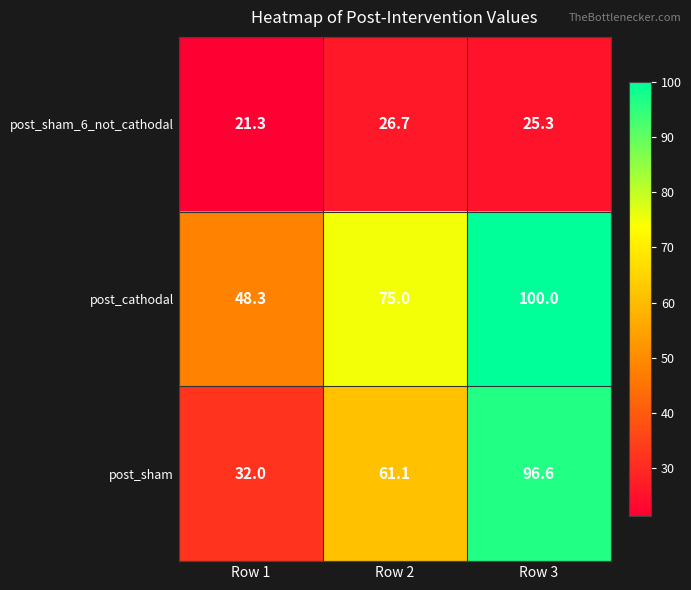

Reading right to left, transcribe all the data shown in this chart.

post_sham_6_not_cathodal: 25.3	26.7	21.3
post_cathodal: 100.0	75.0	48.3
post_sham: 96.6	61.1	32.0